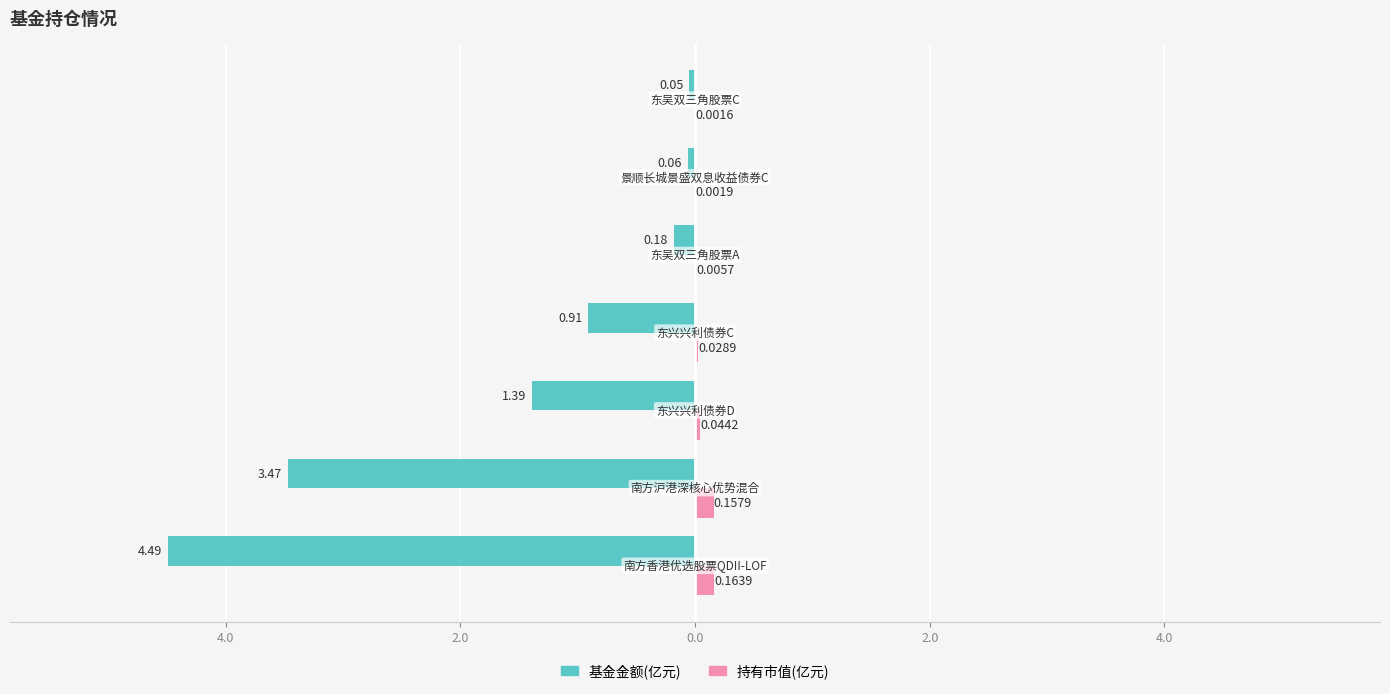

What are all the series names shown in the legend?

基金金额(亿元), 持有市值(亿元)